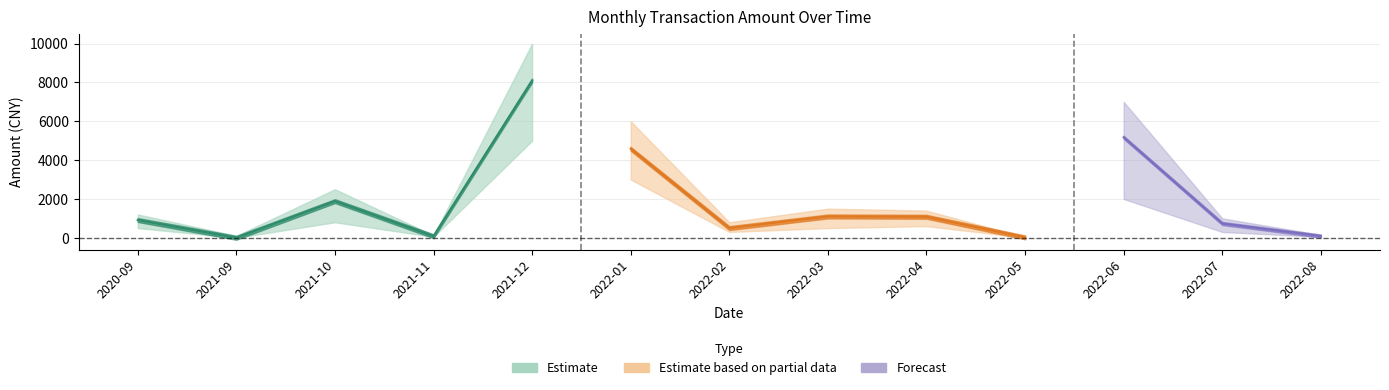

Where is the data nearest to the value 4050?

2022-01